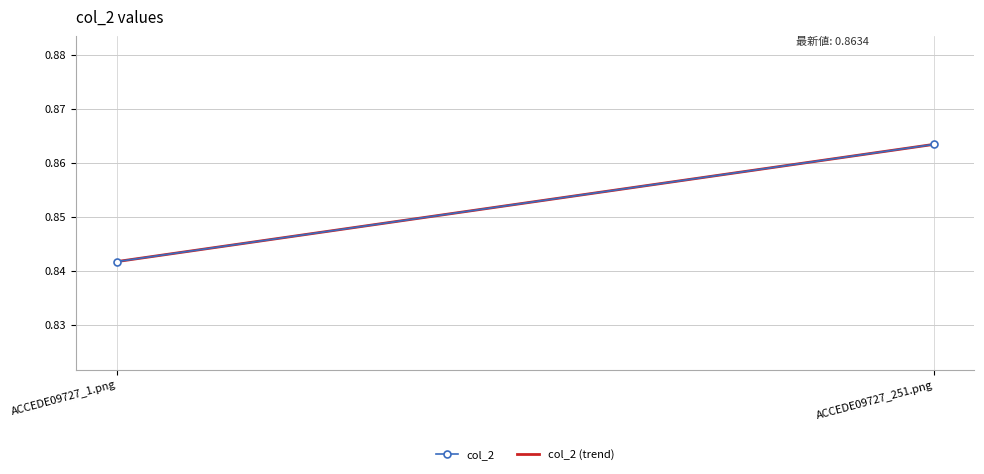

Is the value of col_2 (trend) at ACCEDE09727_251.png greater than the value of col_2 at ACCEDE09727_251.png?

No